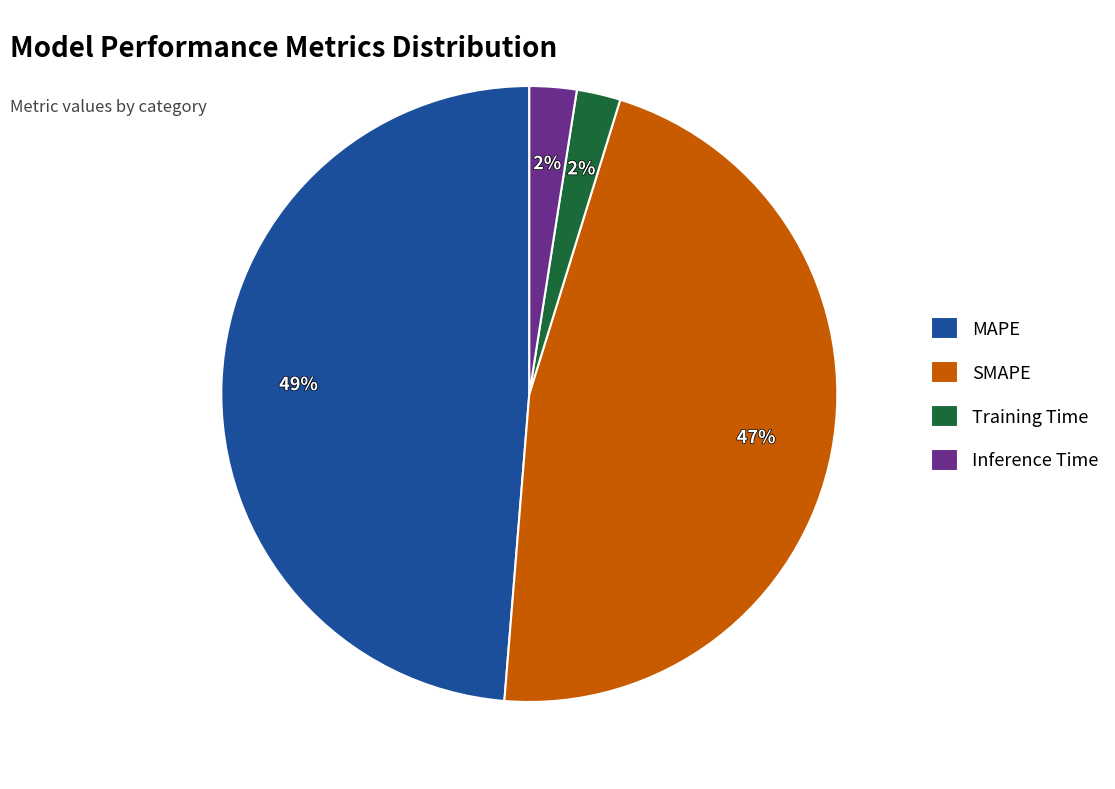

Which category has the biggest portion of the pie?

MAPE